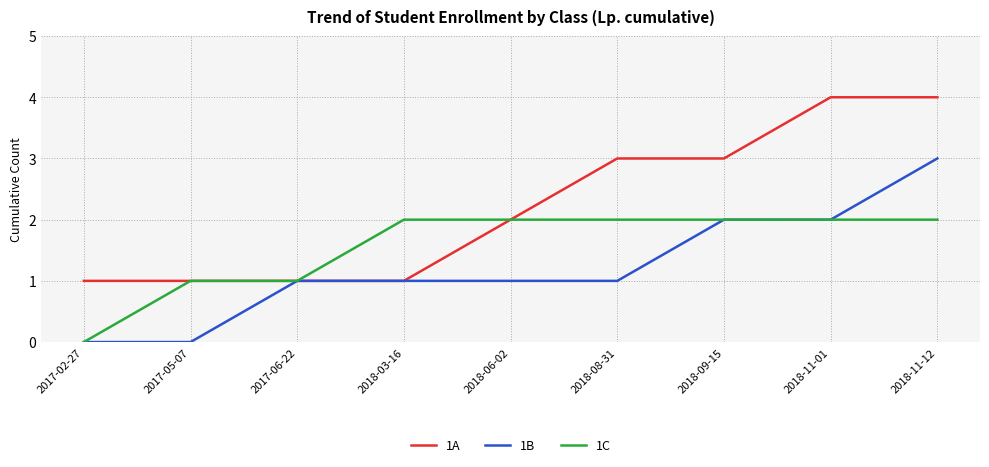

How many distinct data groups are displayed?

3